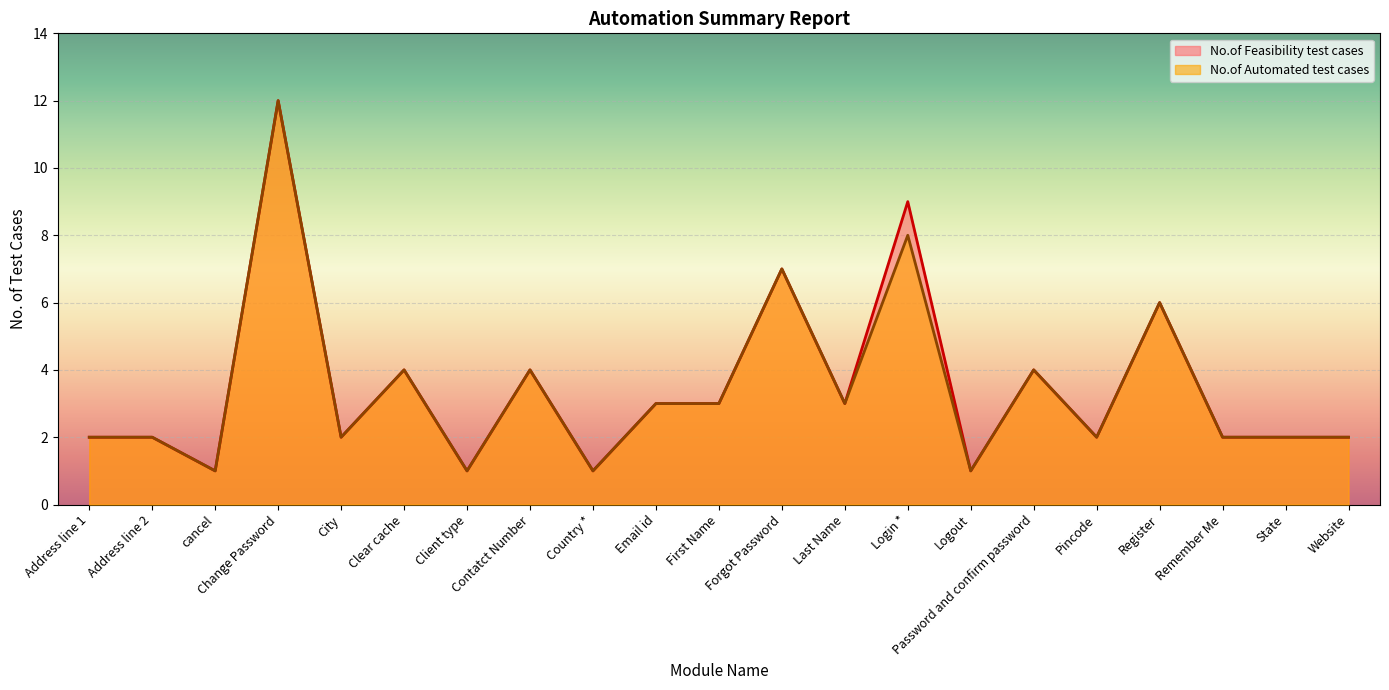

True or false: No.of Automated test cases and No.of Feasibility test cases cross at least once.

False